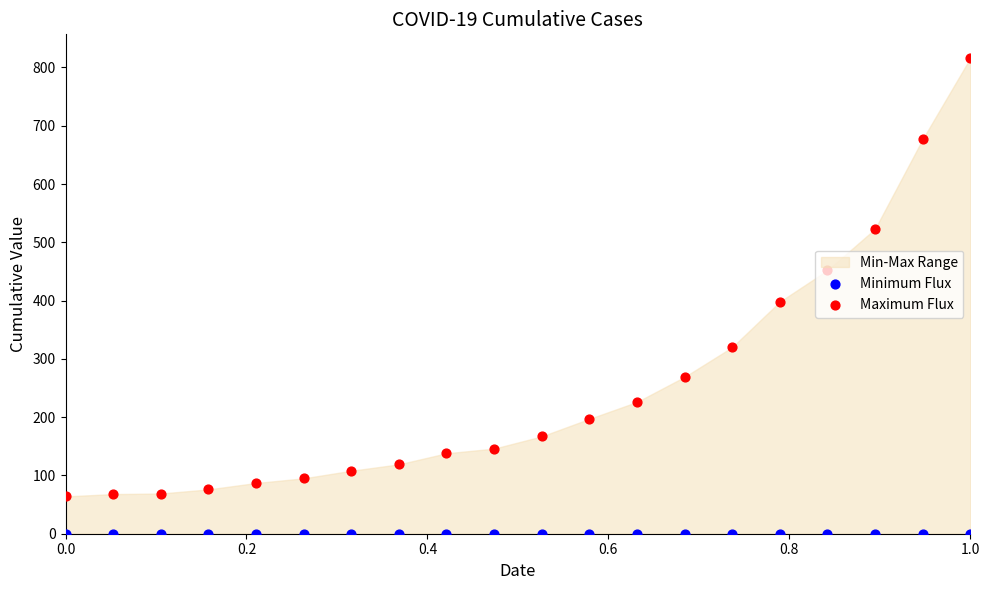

Which series contains the lowest Y value?

Minimum Flux